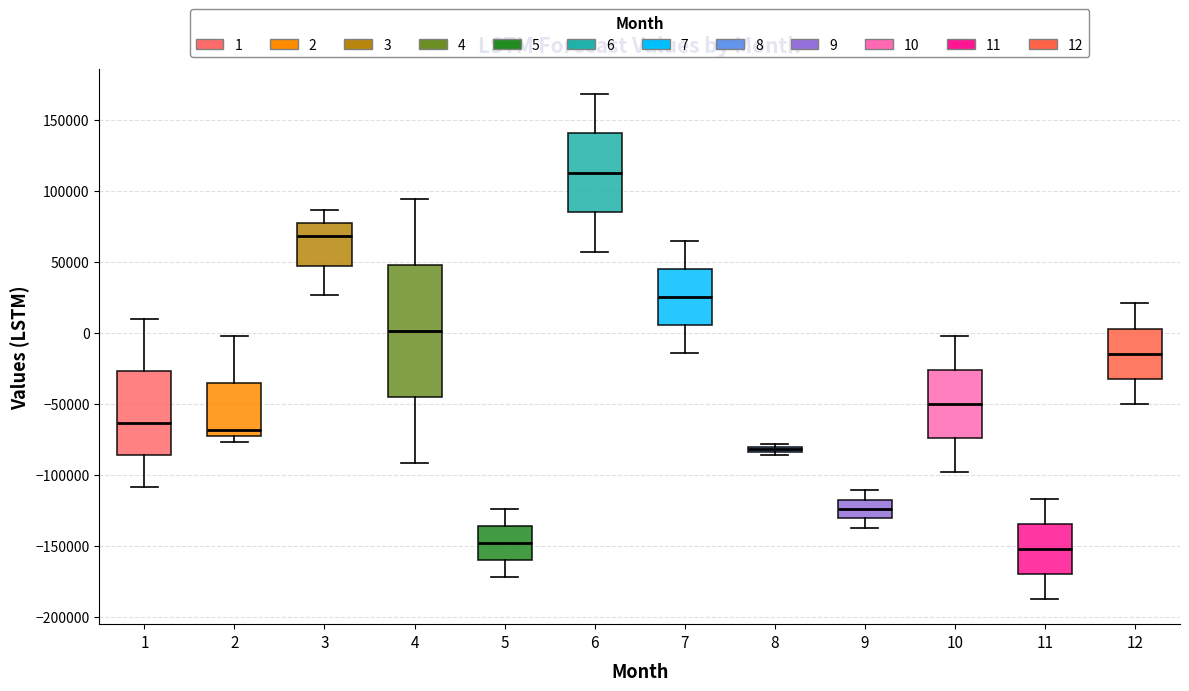

Comparing the boxes themselves (not the whiskers), which one is the tallest?

4